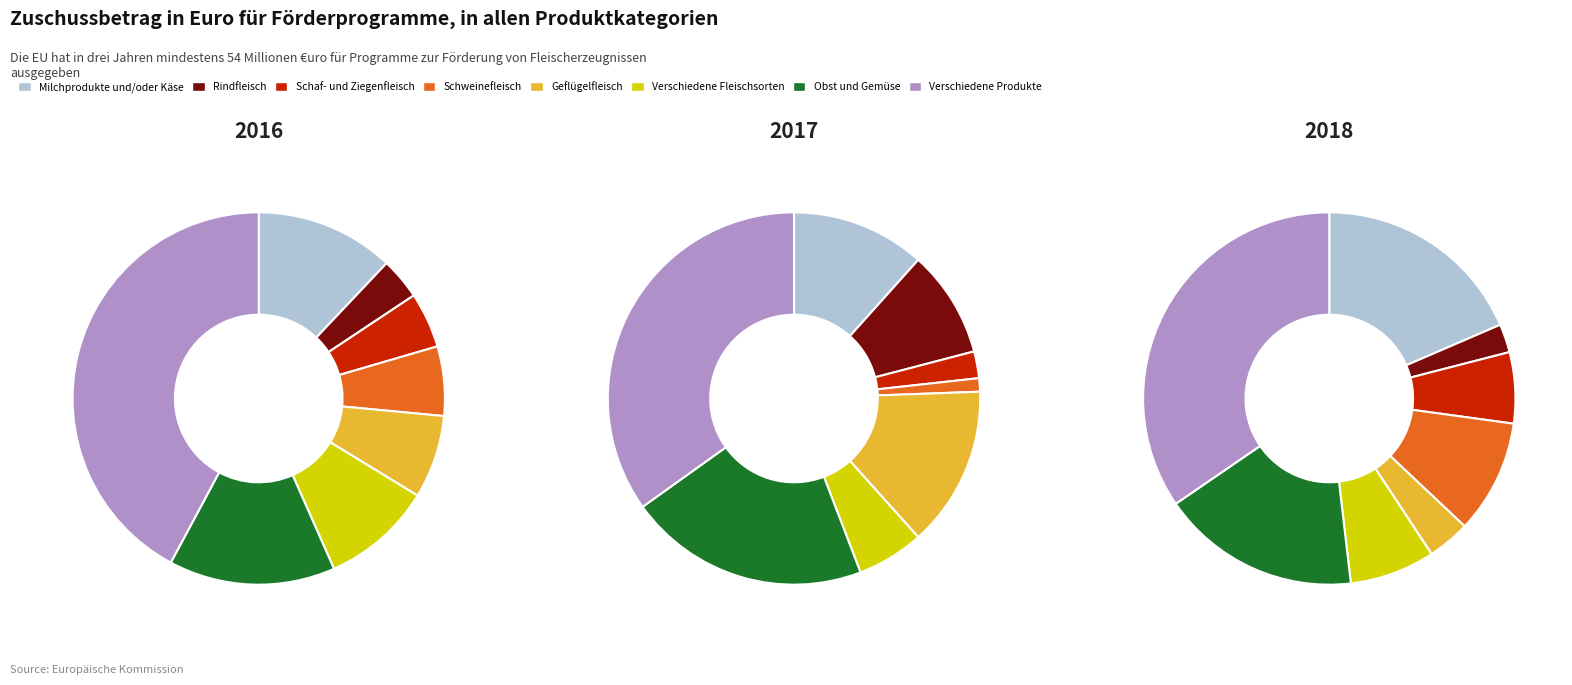

Which series has the widest spread of values?

2016